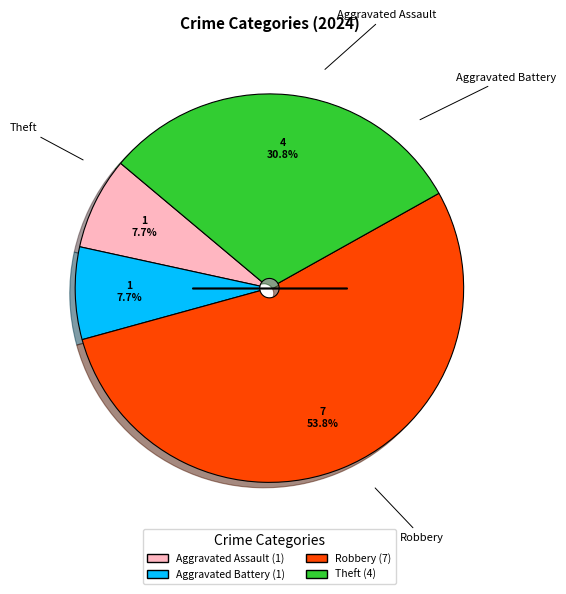

What portion of the pie excludes Theft (4)?

69.2%